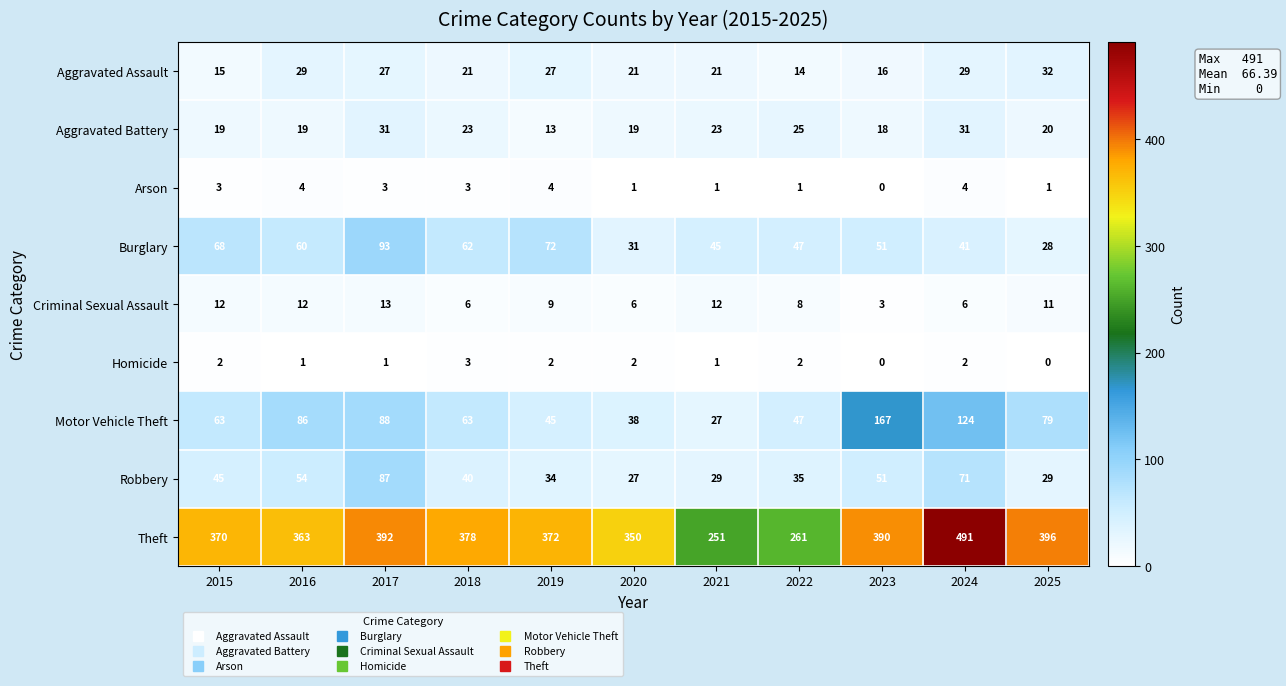

True or false: Homicide has a value of 1 at 2021.

True